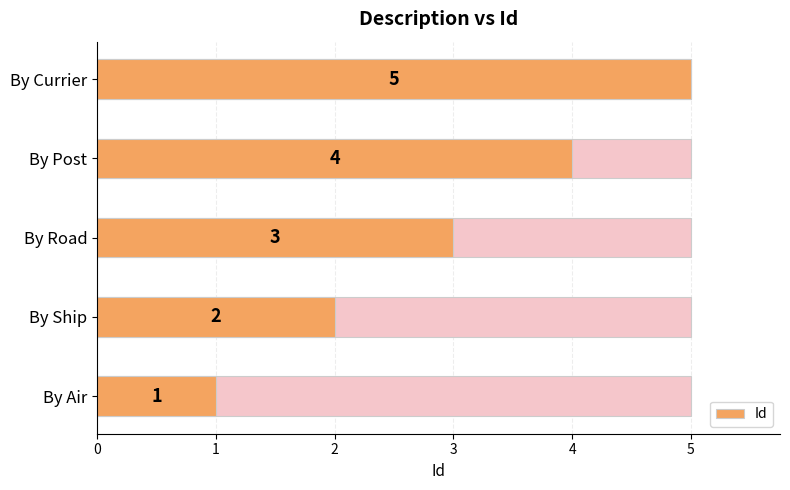

What is the minimum value shown in the chart?

1